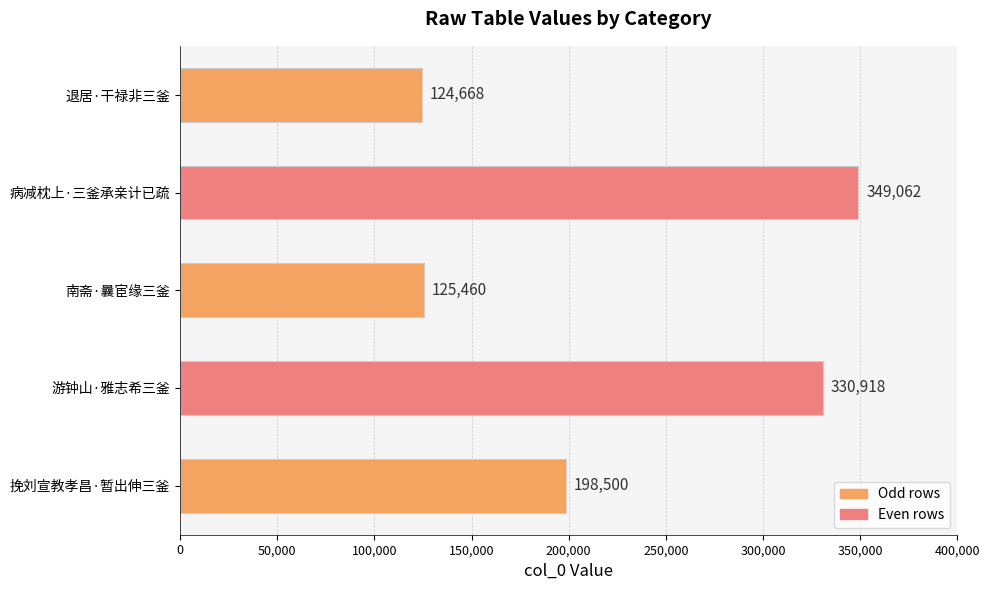

What is the average value?

225722